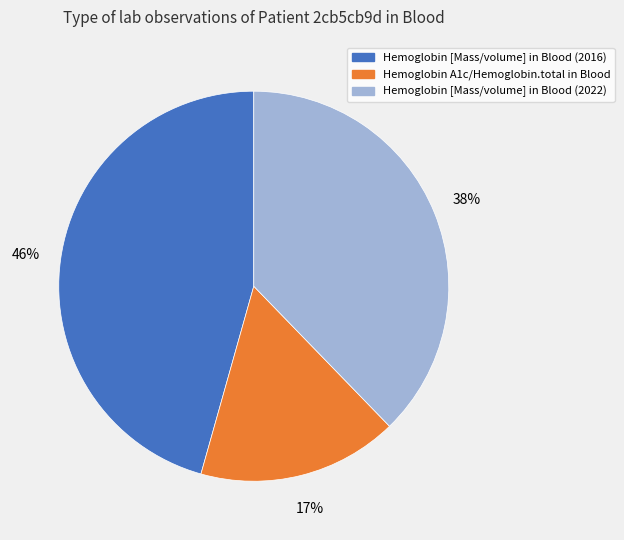

Which slice is the smallest?

Hemoglobin A1c/Hemoglobin.total in Blood